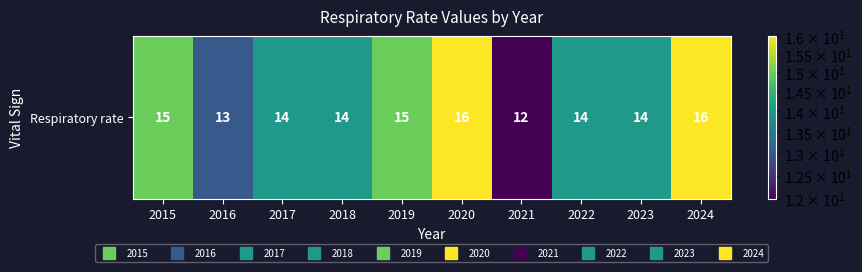

The chart shows a value of 19 at 2017. True or false?

False